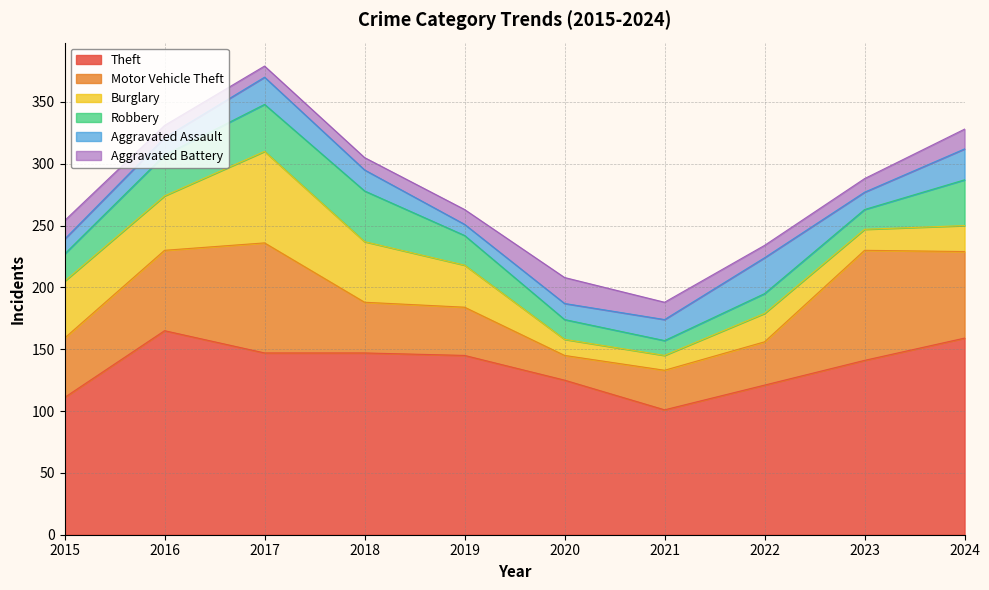

List the series in order of their peak value, lowest first.

Aggravated Battery, Aggravated Assault, Robbery, Burglary, Motor Vehicle Theft, Theft